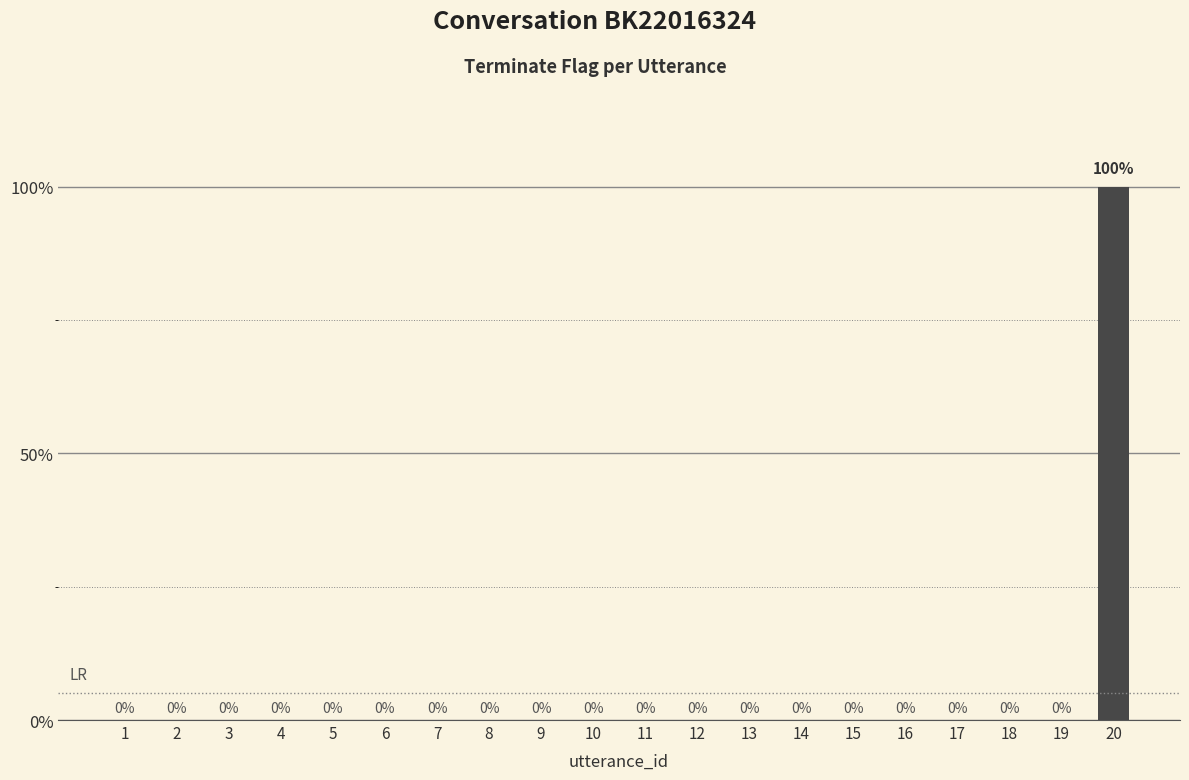

Count the number of values greater than 0.

1